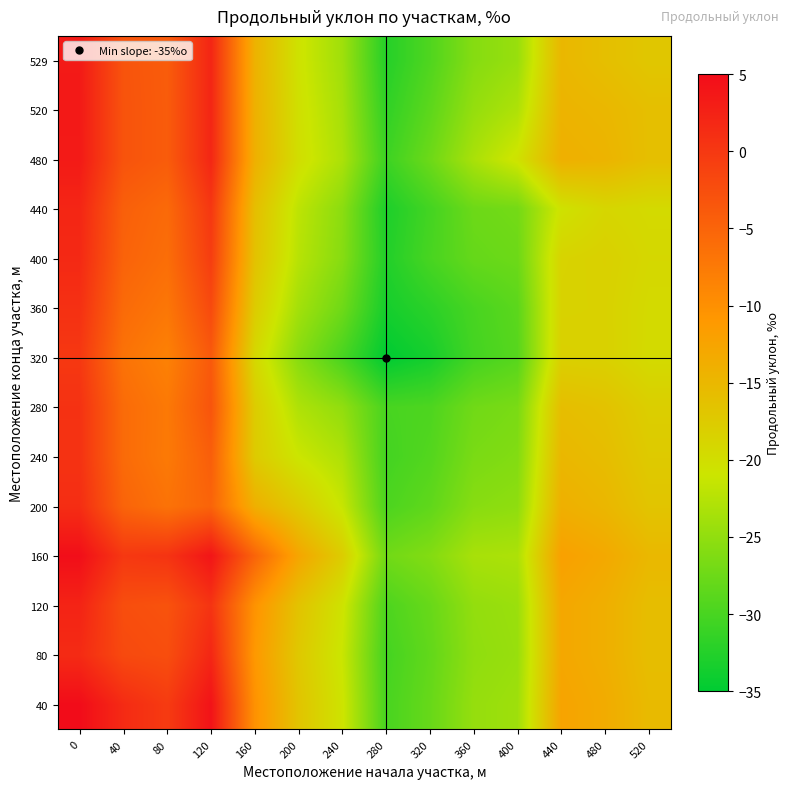

Reading left to right, what are all the values shown in this chart?

40: 0=5.0	40=1.5	80=-0.3	120=4.2	160=-10.2	200=-16.7	240=-20.7	280=-30.0	320=-27.9	360=-24.7	400=-24.1	440=-12.4	480=-13.5	520=-15.4
80: 0=1.5	40=-2.0	80=-2.5	120=2.0	160=-11.0	200=-17.2	240=-21.2	280=-30.3	320=-28.2	360=-25.1	400=-24.5	440=-12.9	480=-13.9	520=-15.8
120: 0=2.3	40=-2.5	80=-3.0	120=0.5	160=-10.3	200=-16.5	240=-20.6	280=-29.7	320=-27.9	360=-24.9	400=-24.3	440=-12.9	480=-13.9	520=-15.8
160: 0=4.8	40=-0.0	80=0.5	120=4.0	160=-5.0	200=-12.7	240=-17.8	280=-27.2	320=-26.0	360=-23.4	400=-23.1	440=-12.0	480=-13.1	520=-15.1
200: 0=1.2	40=-5.0	80=-6.7	120=-5.0	160=-14.0	200=-17.5	240=-21.3	280=-29.8	320=-28.4	360=-25.7	400=-25.1	440=-14.0	480=-14.9	520=-16.7
240: 0=0.7	40=-5.8	80=-7.5	120=-4.3	160=-17.5	200=-21.0	240=-23.0	280=-30.3	320=-29.2	360=-26.6	400=-26.0	440=-15.0	480=-15.8	520=-17.4
280: 0=0.7	40=-5.8	80=-7.4	120=-3.2	160=-17.7	200=-23.0	240=-25.0	280=-30.0	320=-29.7	360=-27.2	400=-26.6	440=-15.8	480=-16.4	520=-18.0
320: 0=0.0	40=-6.7	80=-8.3	120=-3.8	160=-19.2	200=-25.7	240=-30.0	280=-35.0	320=-33.5	360=-30.3	400=-29.0	440=-18.2	480=-18.3	520=-19.6
360: 0=0.9	40=-5.8	80=-7.1	120=-2.0	160=-17.6	200=-23.8	240=-27.3	280=-33.5	320=-32.0	360=-30.0	400=-28.7	440=-18.5	480=-18.4	520=-19.5
400: 0=1.7	40=-4.9	80=-6.1	120=-0.6	160=-16.3	200=-22.4	240=-25.8	280=-32.7	320=-30.0	360=-28.0	400=-27.5	440=-18.7	480=-18.2	520=-19.2
440: 0=2.1	40=-4.5	80=-5.7	120=0.1	160=-15.9	200=-22.0	240=-25.4	280=-33.0	320=-30.3	360=-27.5	400=-27.0	440=-20.5	480=-19.0	520=-19.5
480: 0=3.4	40=-3.1	80=-4.1	120=2.0	160=-14.0	200=-20.0	240=-23.2	280=-30.8	320=-27.5	360=-23.3	400=-20.5	440=-14.0	480=-14.5	520=-16.0
520: 0=3.5	40=-3.1	80=-4.1	120=2.1	160=-14.1	200=-20.2	240=-23.6	280=-31.7	320=-28.6	360=-24.8	400=-23.0	440=-14.5	480=-15.0	520=-16.0
529: 0=3.4	40=-3.2	80=-4.2	120=2.1	160=-14.3	200=-20.6	240=-24.0	280=-32.4	320=-29.5	360=-25.8	400=-24.5	440=-15.0	480=-16.0	520=-17.0